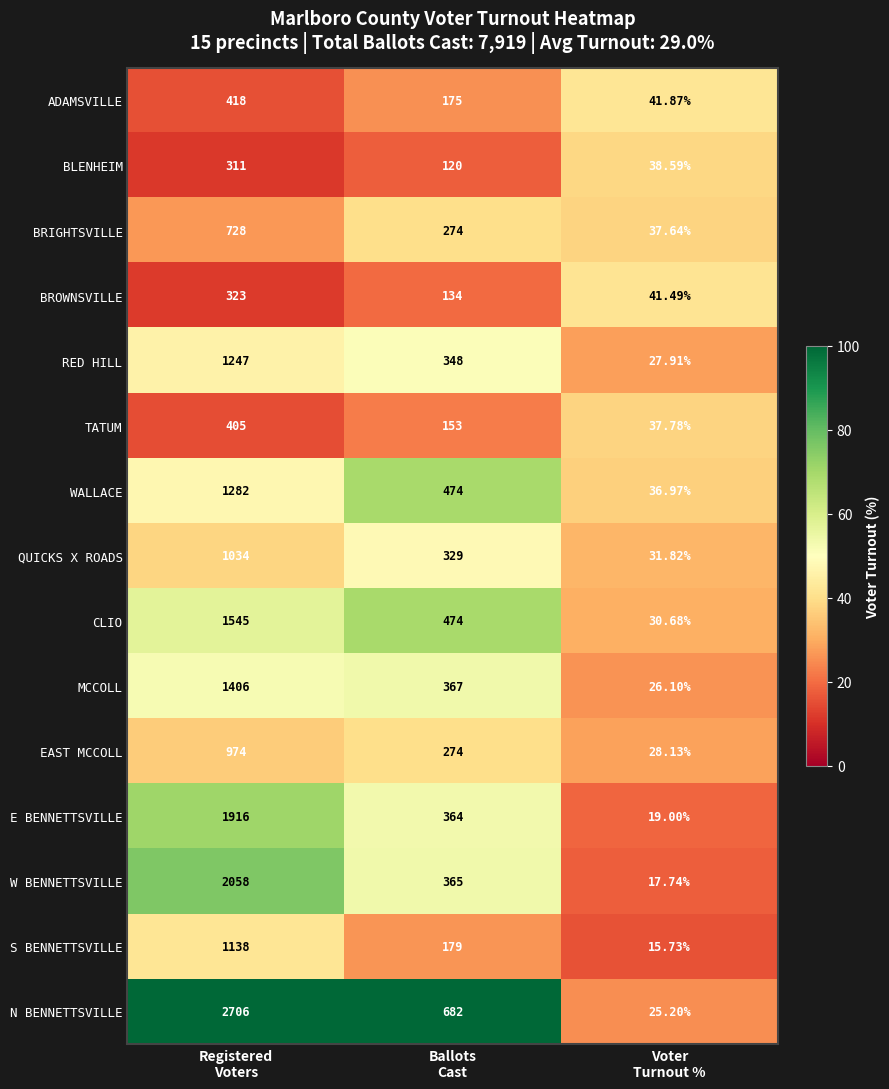

At which category is the sum across all series the highest?

Registered
Voters